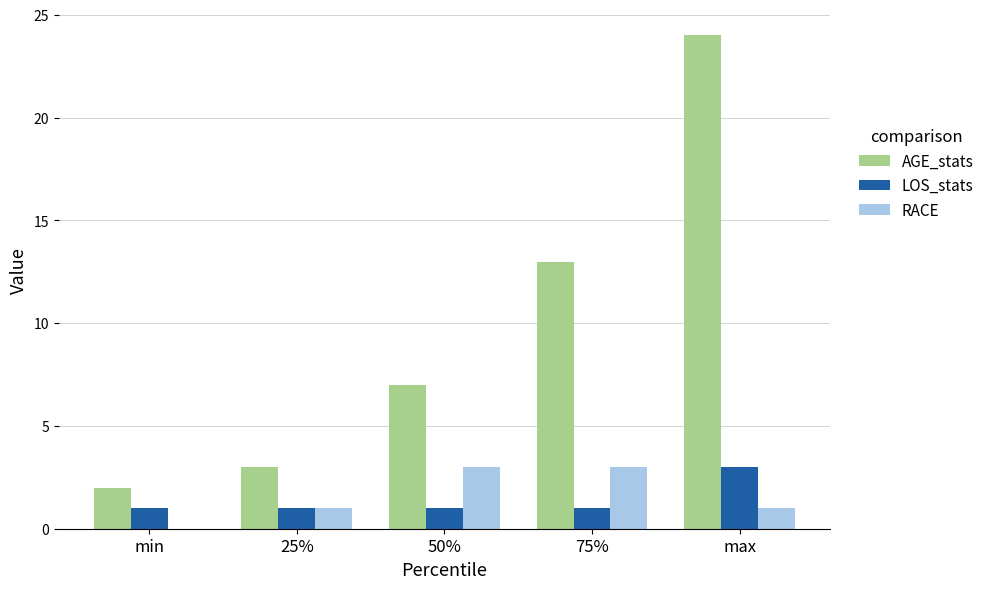

Which series changed the most between min and max?

AGE_stats